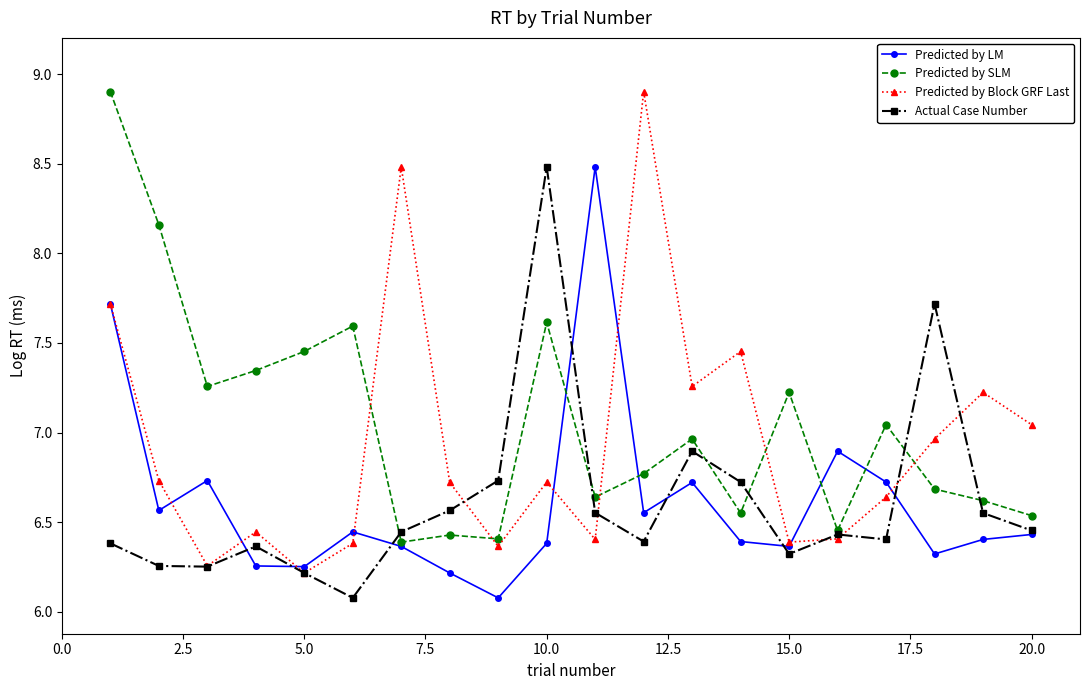

At how many categories does at least one series exceed 7?

17